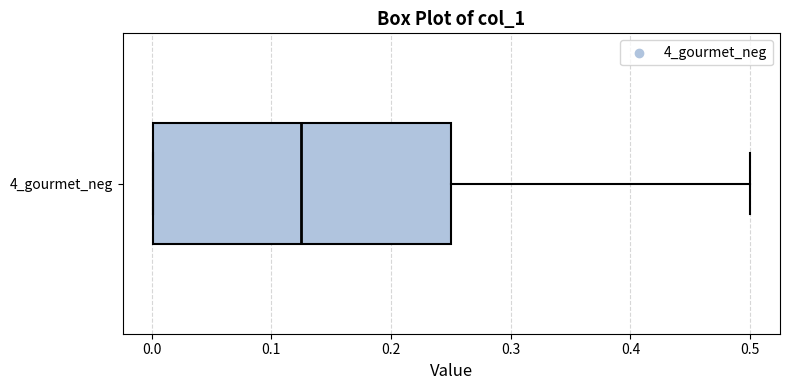

Where does the median line of the box for 4_gourmet_neg sit on the x-axis? The values are not printed on the chart, so give them approximately, as read against the axis.

0.13